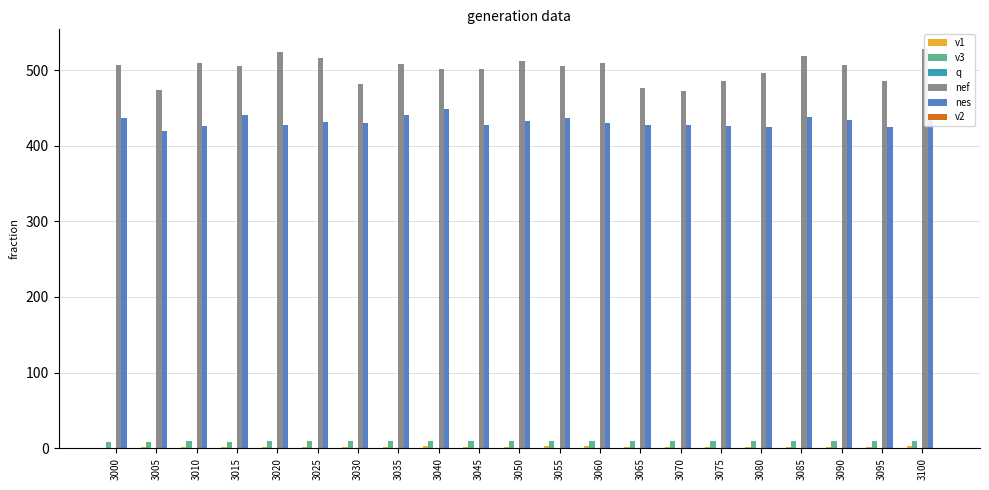

How many groups of bars are there?

21